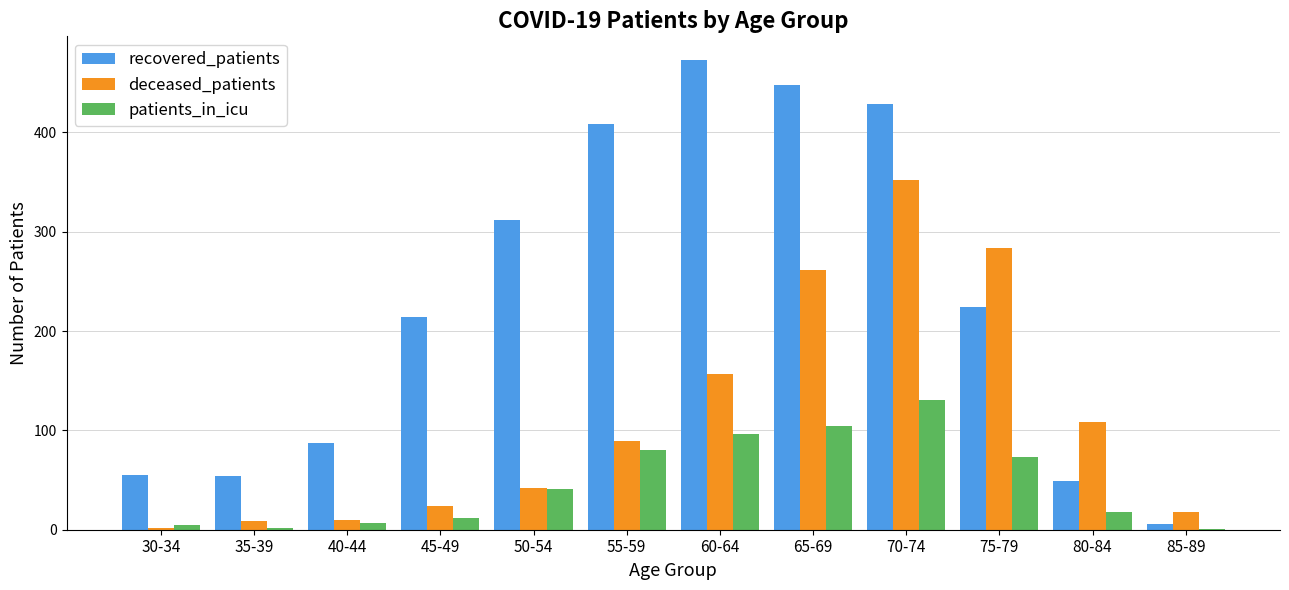

Which series has the largest total across all categories?

recovered_patients